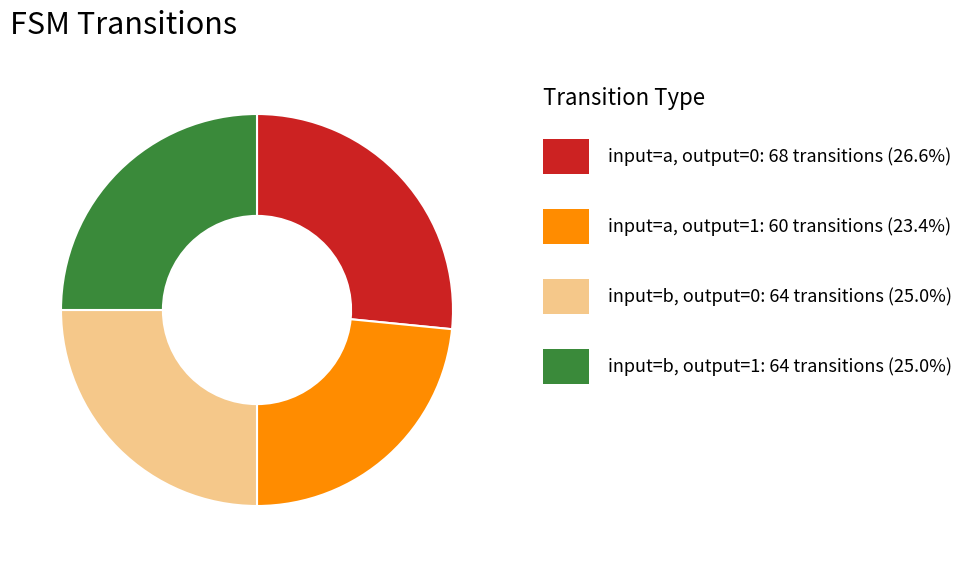

Does any single category account for the majority?

No